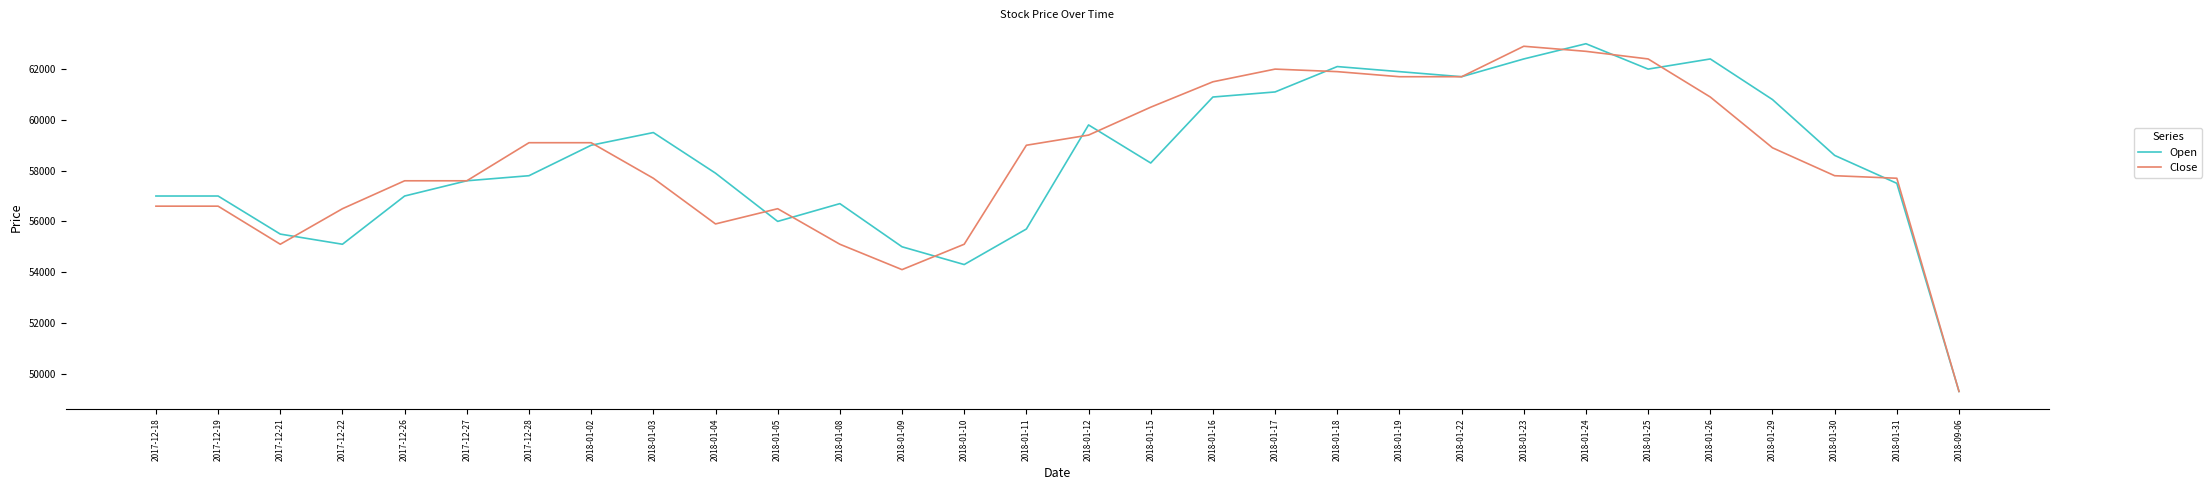

At 2018-01-11, list the series in order from smallest to largest.

Open, Close